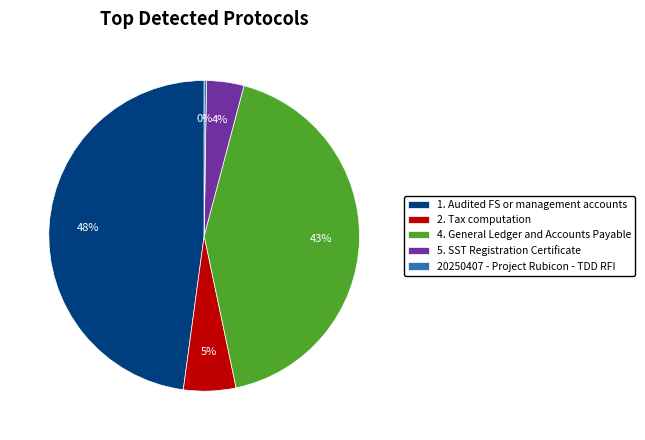

What is the largest slice in the pie chart?

1. Audited FS or management accounts